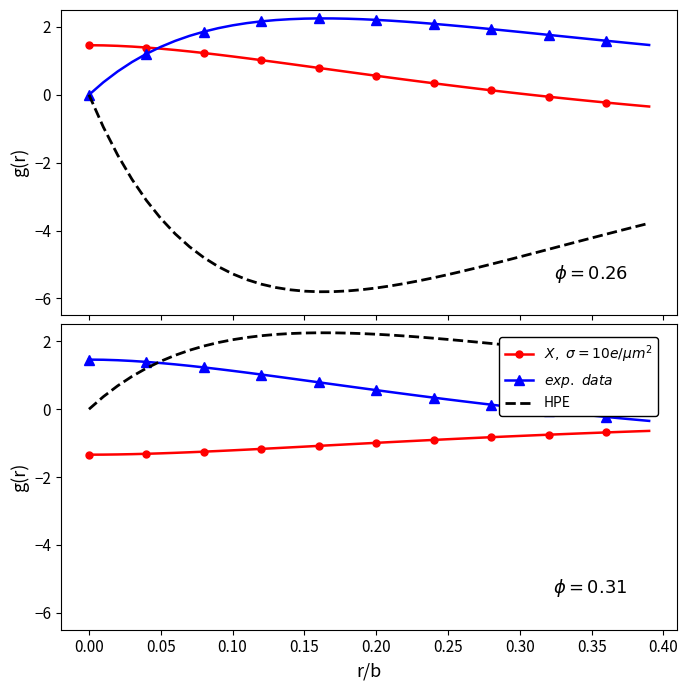

What are all the series names shown in the legend?

X (position), dX (velocity), dY (force), $X,\ \sigma=10e/\mu m^2$, $exp.\ data$, HPE